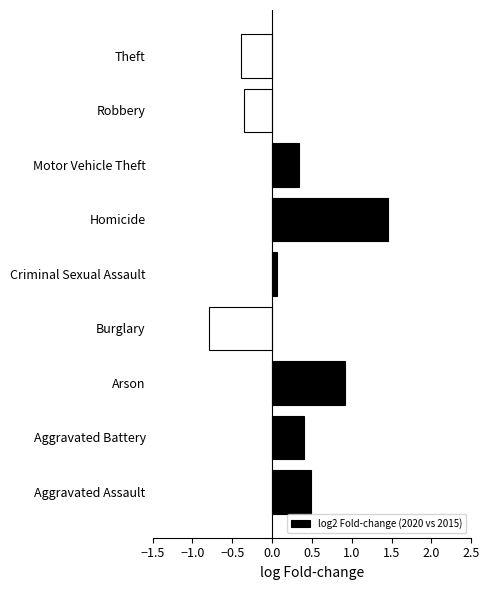

What is the minimum value shown in the chart?

-0.8